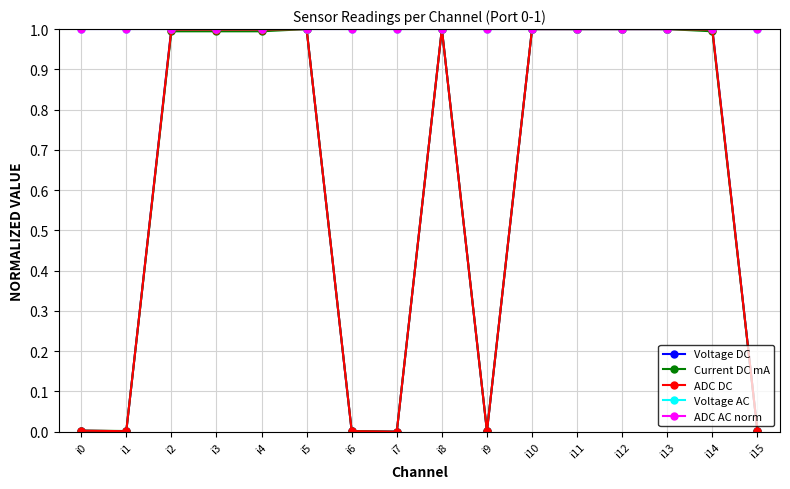

How many data points does each series have?

16